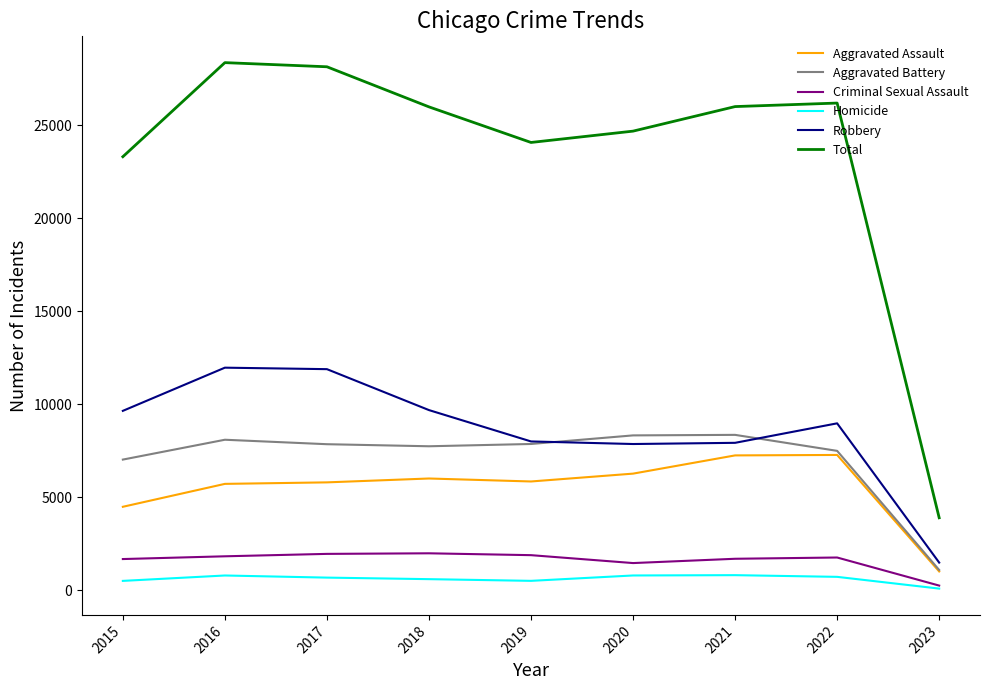

What is the maximum value shown in the chart?

28361